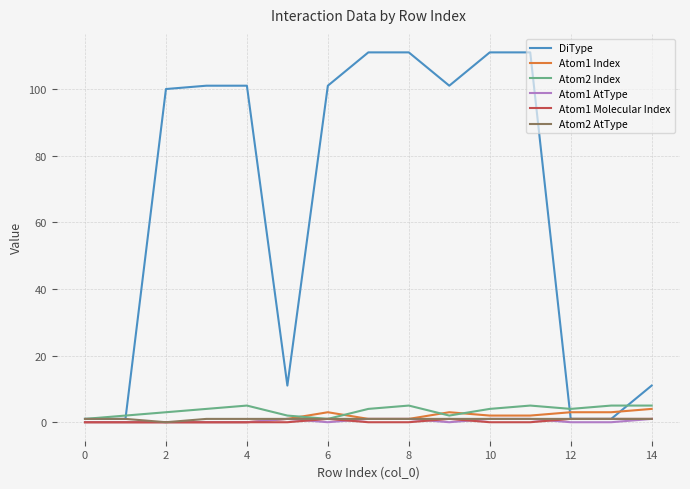

At how many categories does at least one series exceed 103?

4